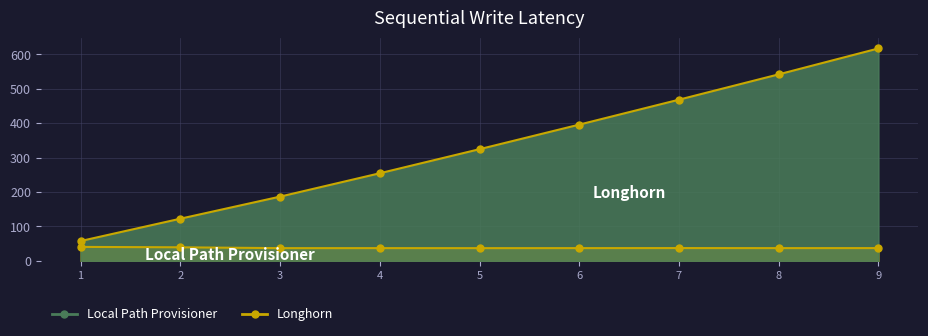

What is the value of the col_7 point at the 8th from the left?

542.6